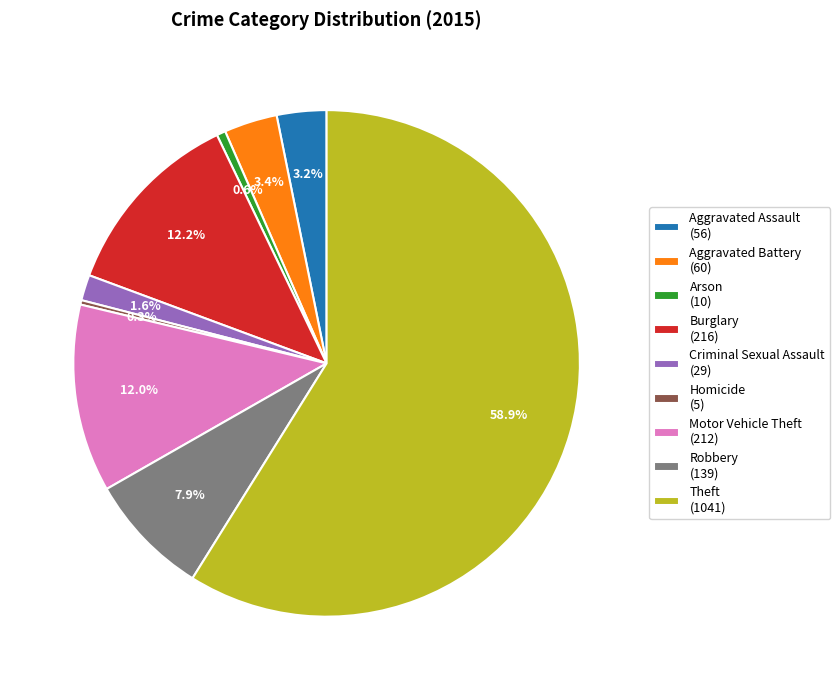

True or false: Aggravated Assault accounts for 3% of the total.

True